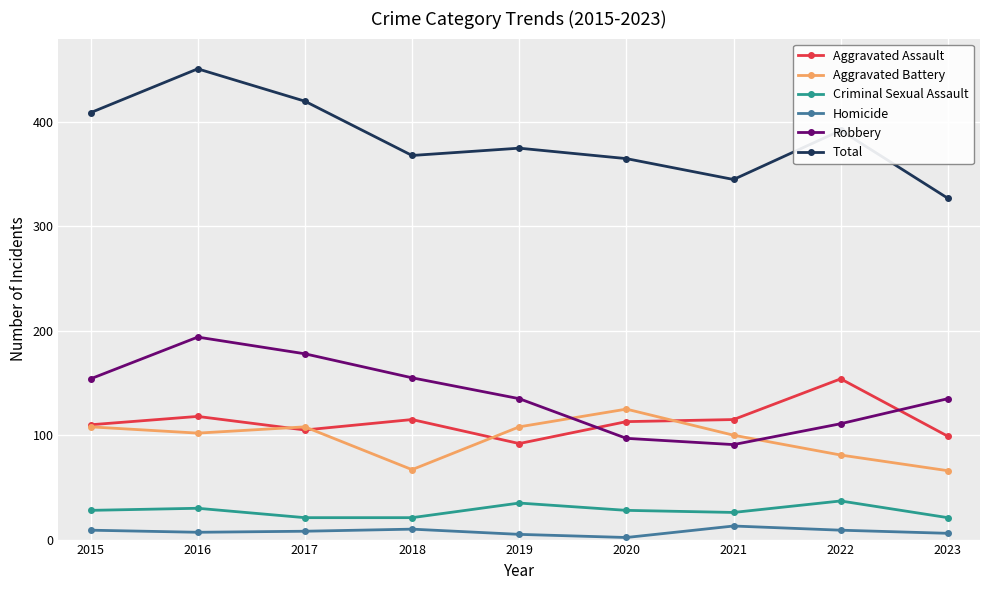

What is the sum of the Homicide values at 2020 and 2021?

15